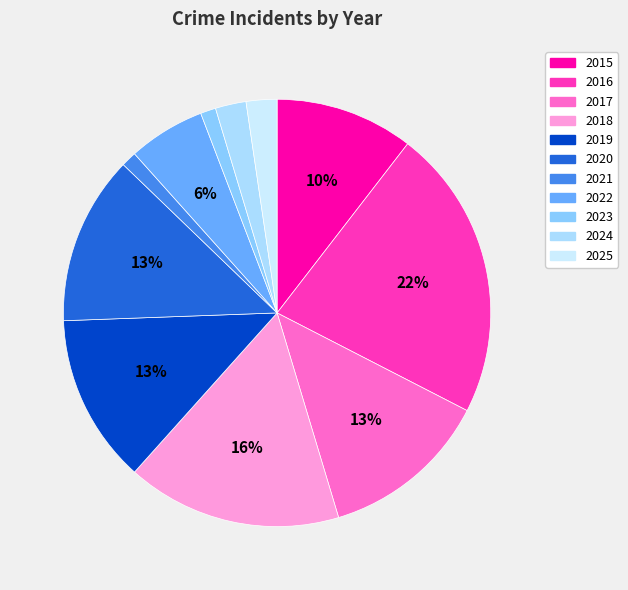

Does any single category account for the majority?

No